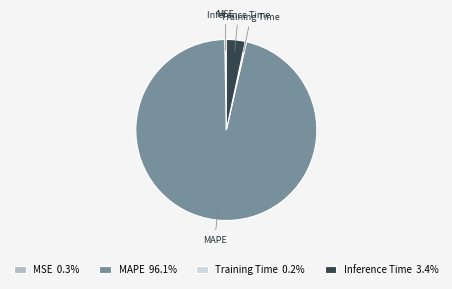

Do MAPE and MSE together represent more than half of the pie?

Yes